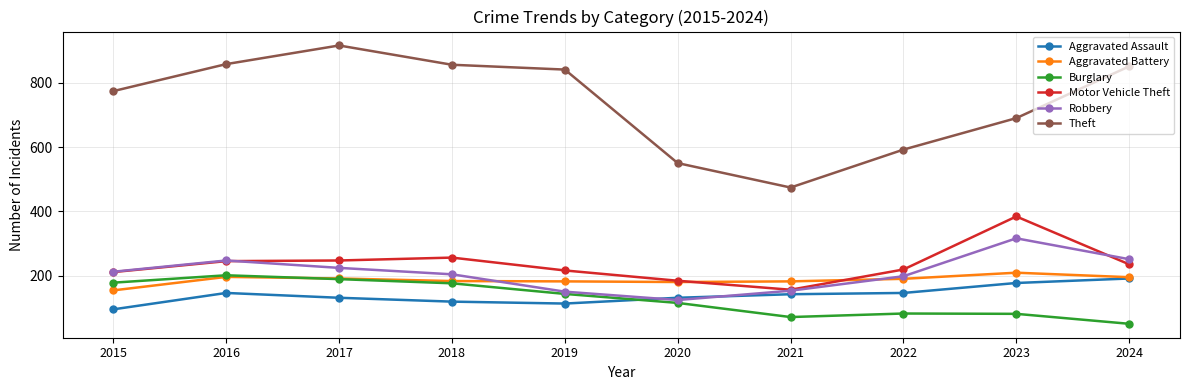

True or false: Theft and Robbery intersect in this chart.

False